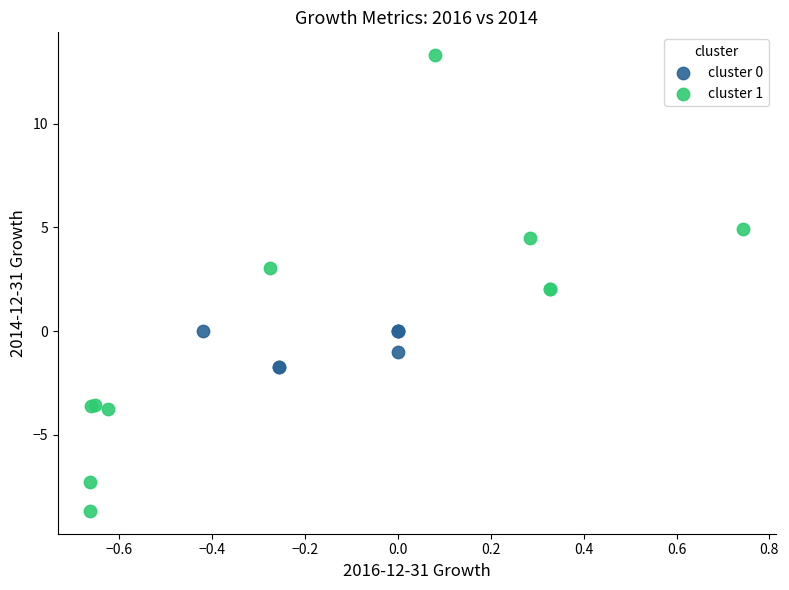

Which series contains the highest Y value?

cluster 1